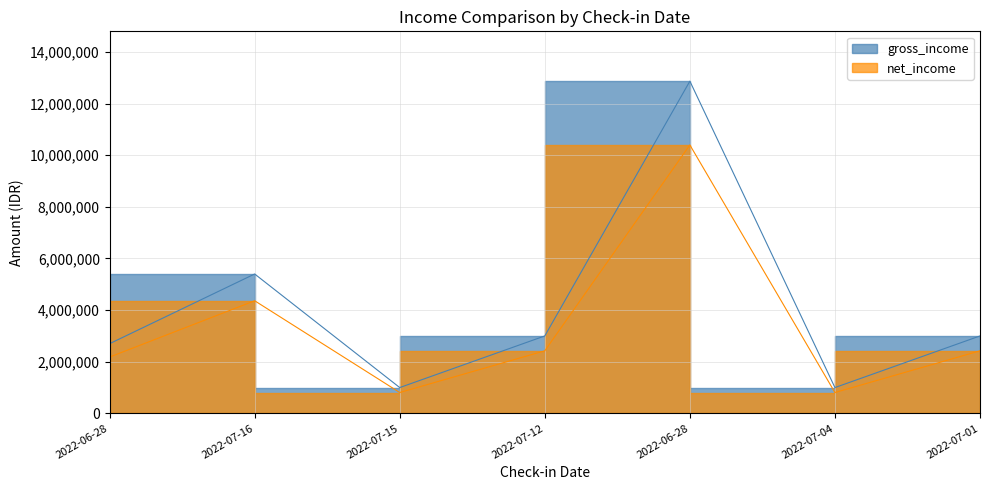

Rank the series by their average value, from highest to lowest.

gross_income, net_income